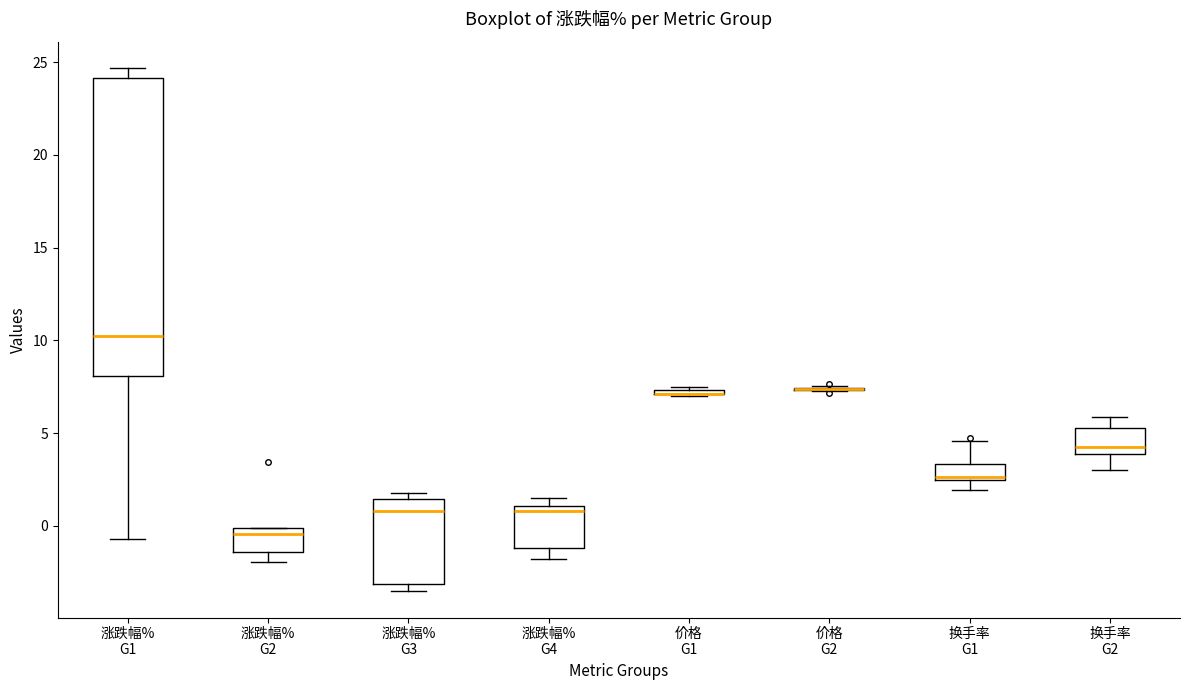

Where is the lower edge of the box for 涨跌幅% G3 on the y-axis? The values are not printed on the chart, so give them approximately, as read against the axis.

-3.0